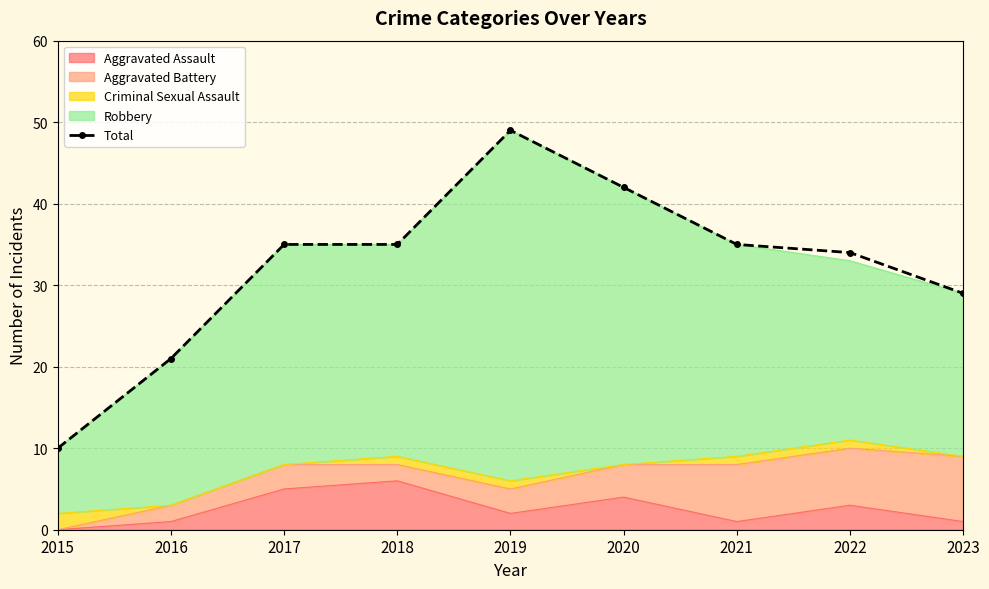

What is the average value?

32